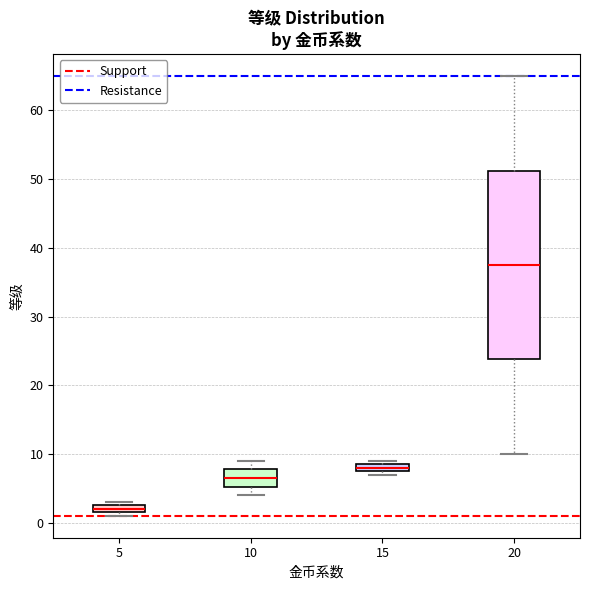

Comparing the boxes themselves (not the whiskers), which one is the tallest?

20